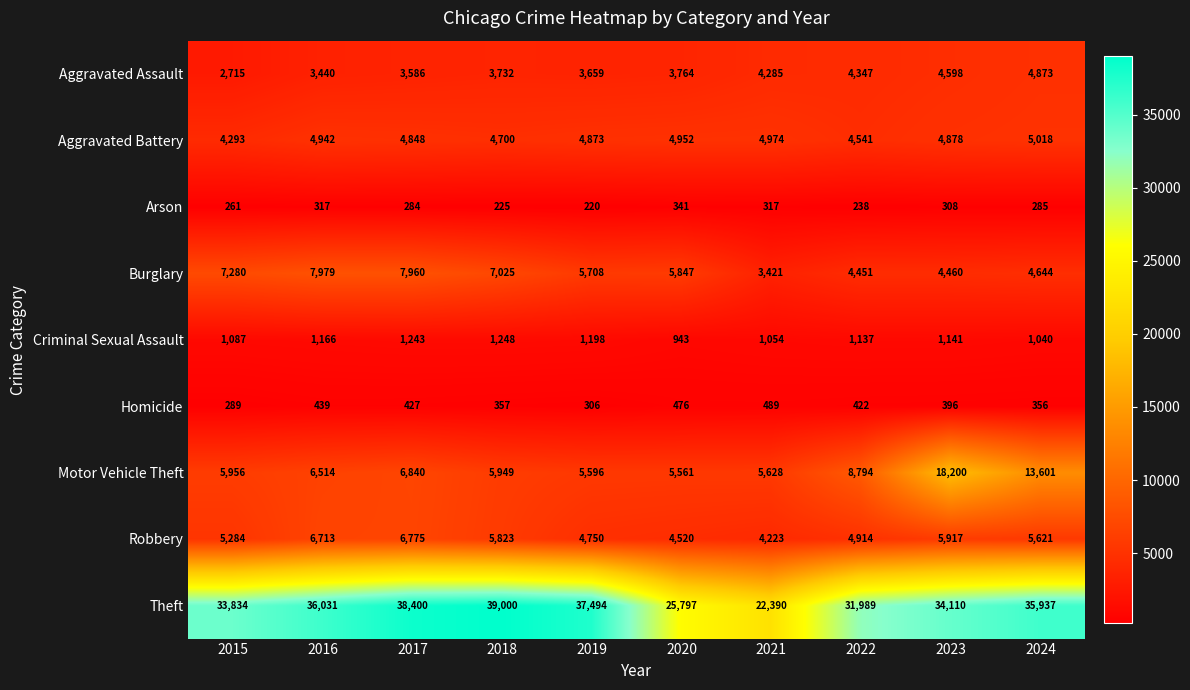

Which series changed the most between 2015 and 2019?

Theft